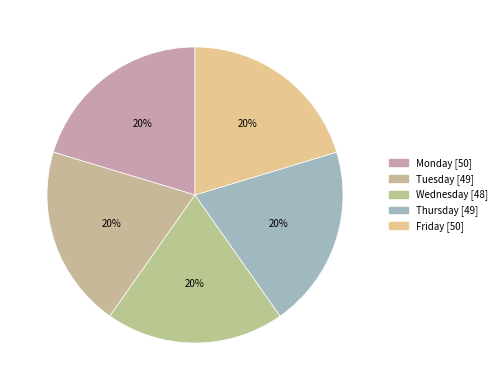

What percentage is the Tuesday slice, to the nearest percent?

20%